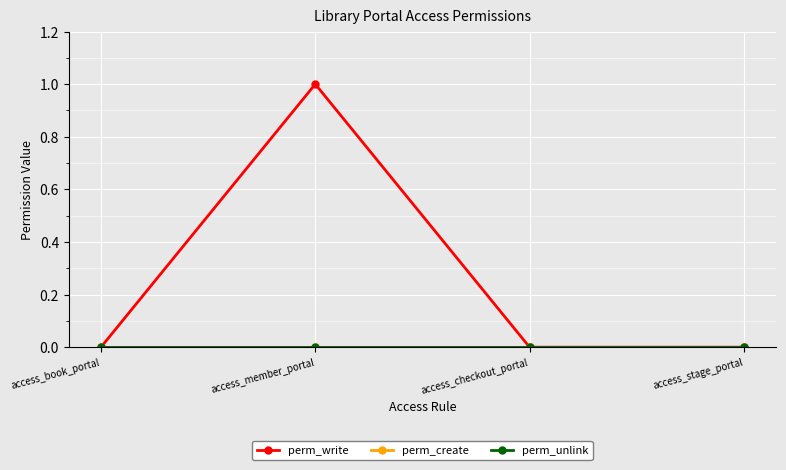

Is this an area chart (filled region under the line)?

No